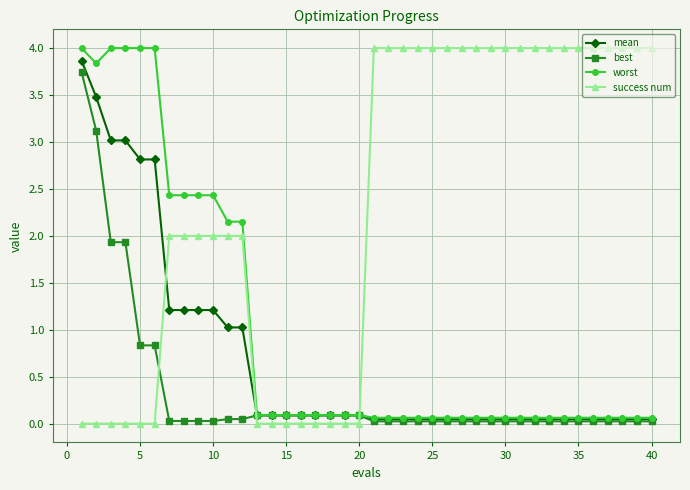

Does the chart have visible grid lines?

Yes